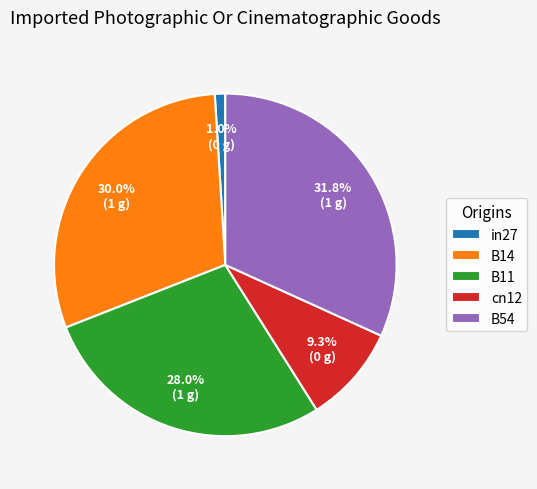

Which slice is the smallest?

in27